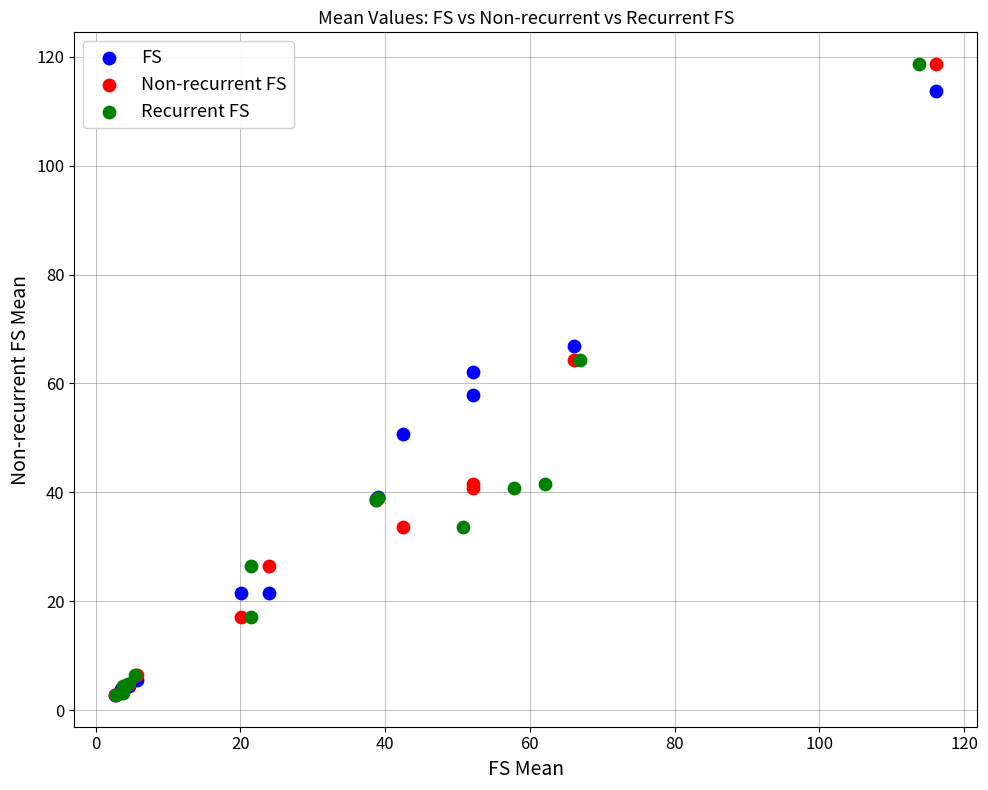

What are all the series names shown in the legend?

FS, Non-recurrent FS, Recurrent FS